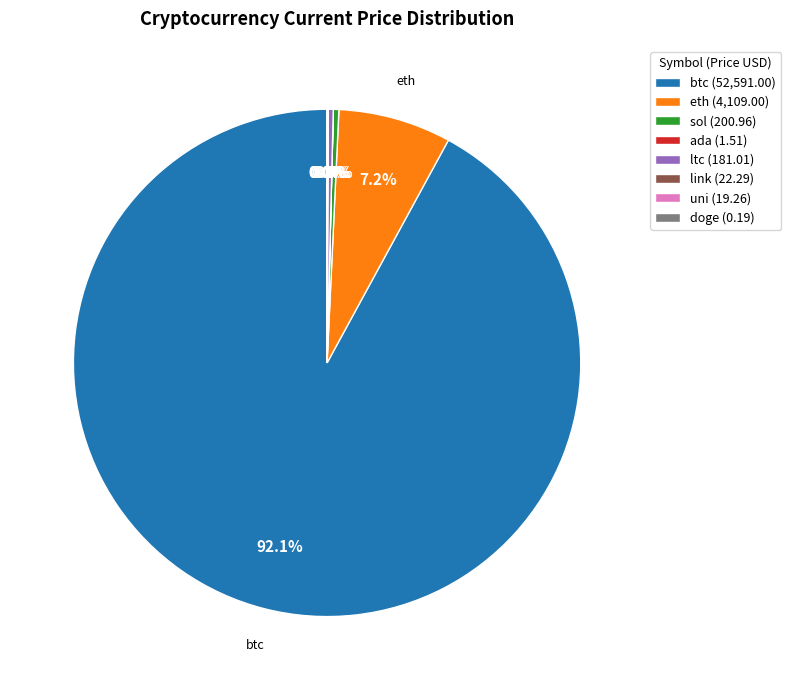

Is it true that eth is 7% of the pie?

True